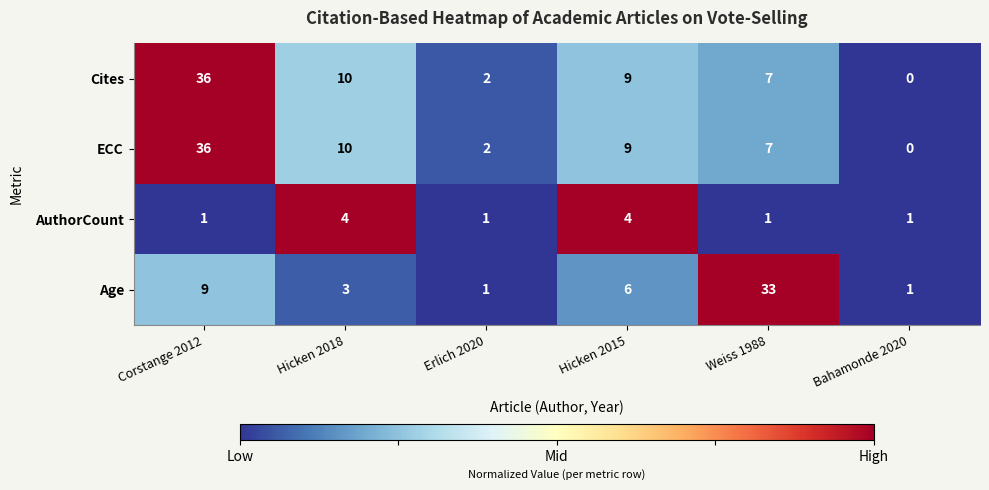

What is the sum of all ECC values?

64